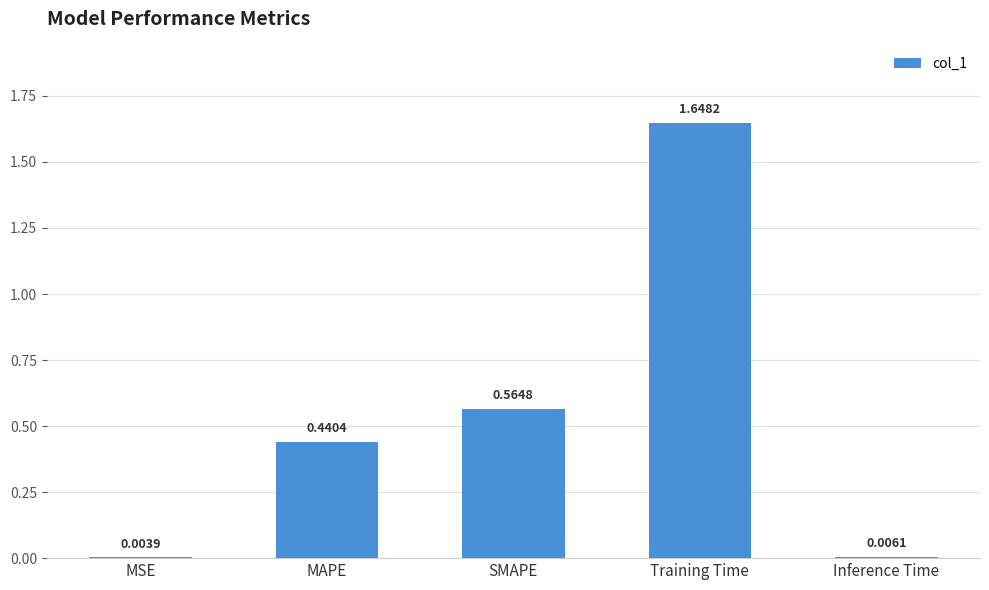

At which label is the value closest to 0?

MSE